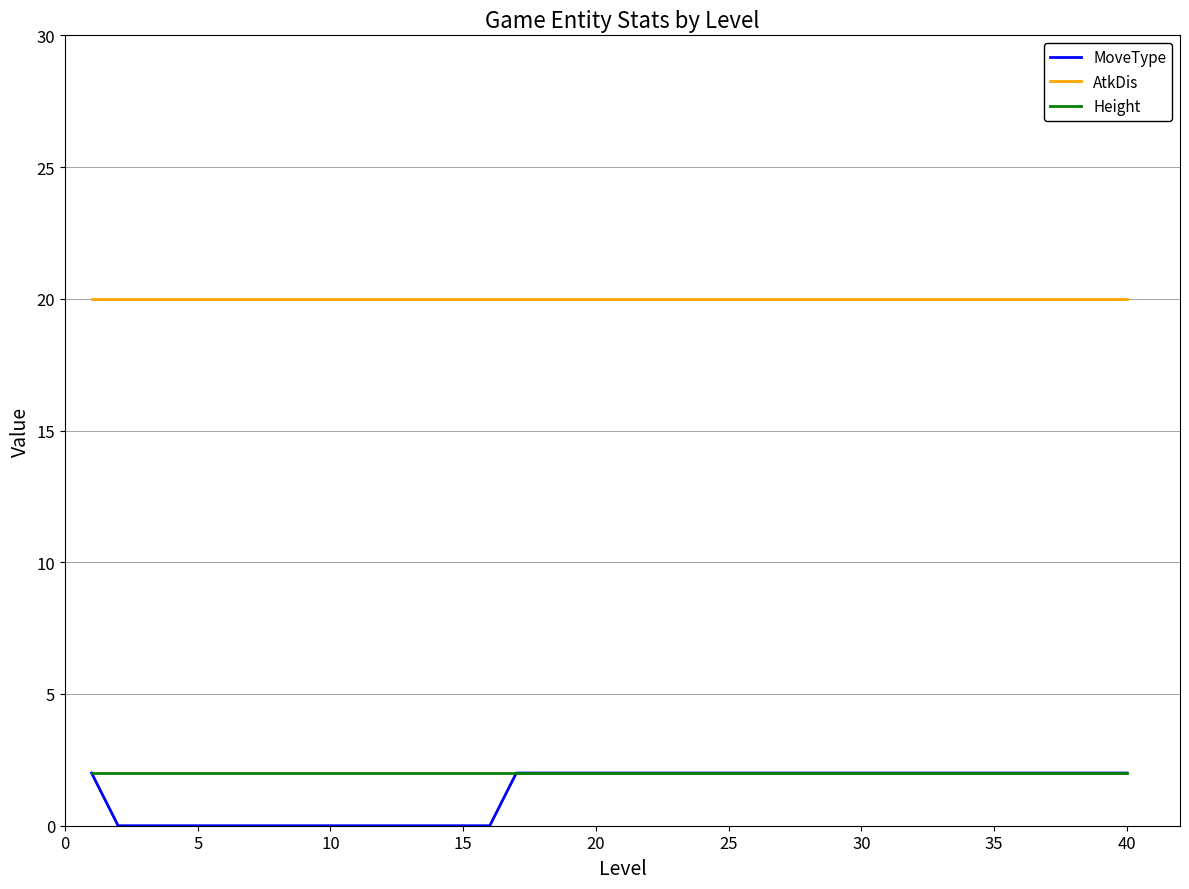

Which series has the largest total across all categories?

AtkDis